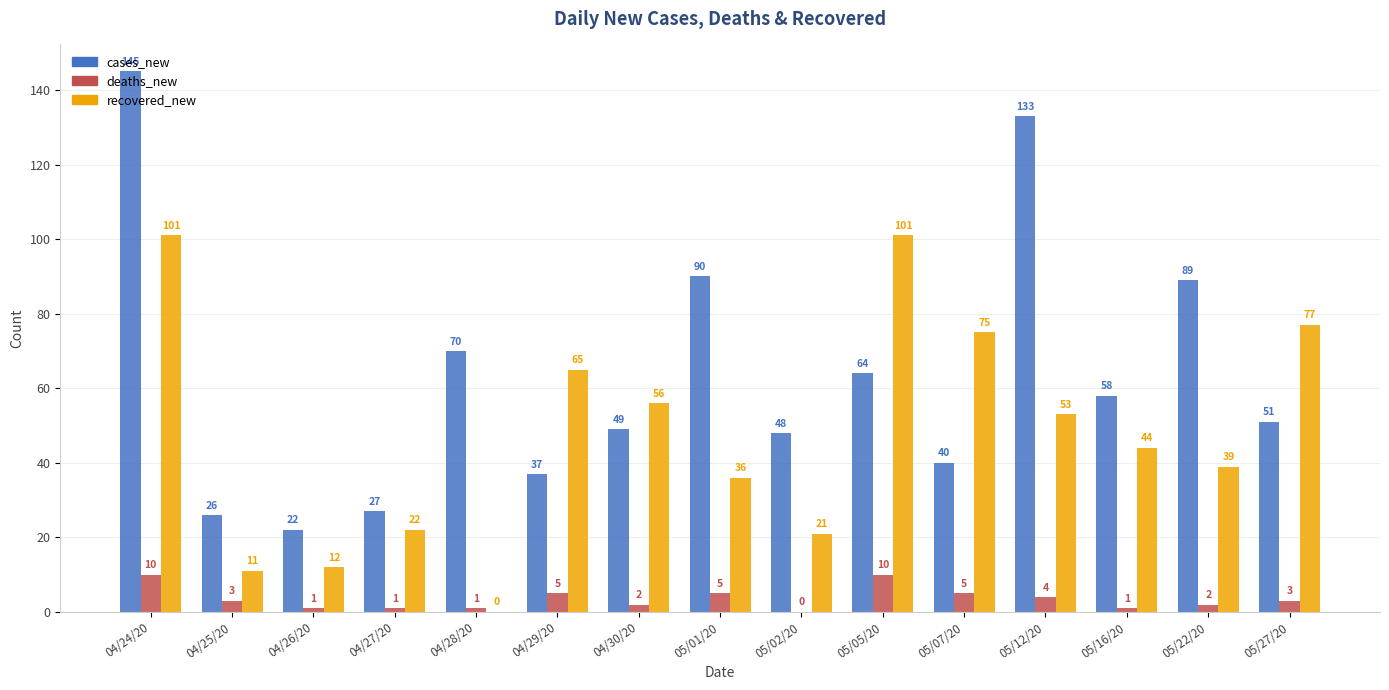

What is the maximum value shown in the chart?

145